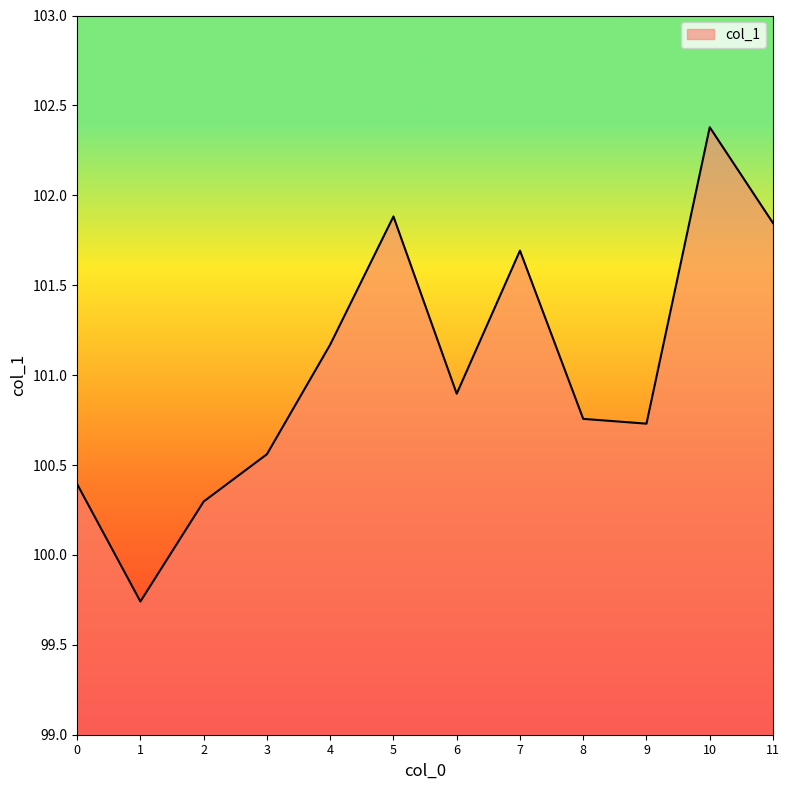

What value does the data have at 9?

100.7